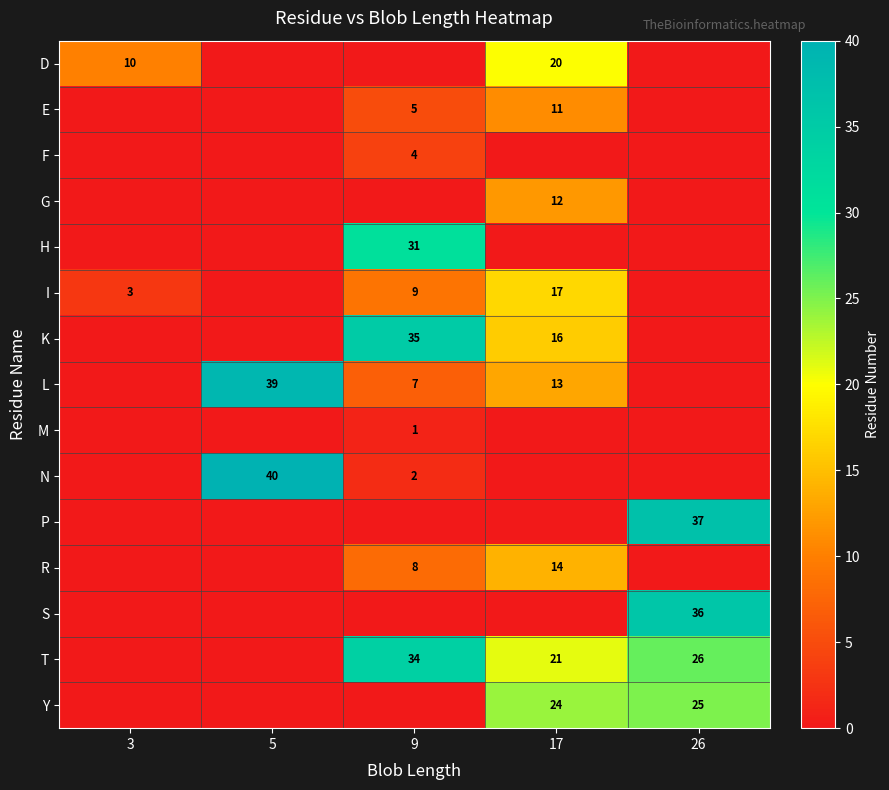

True or false: L has a value of 23 at 17.

False